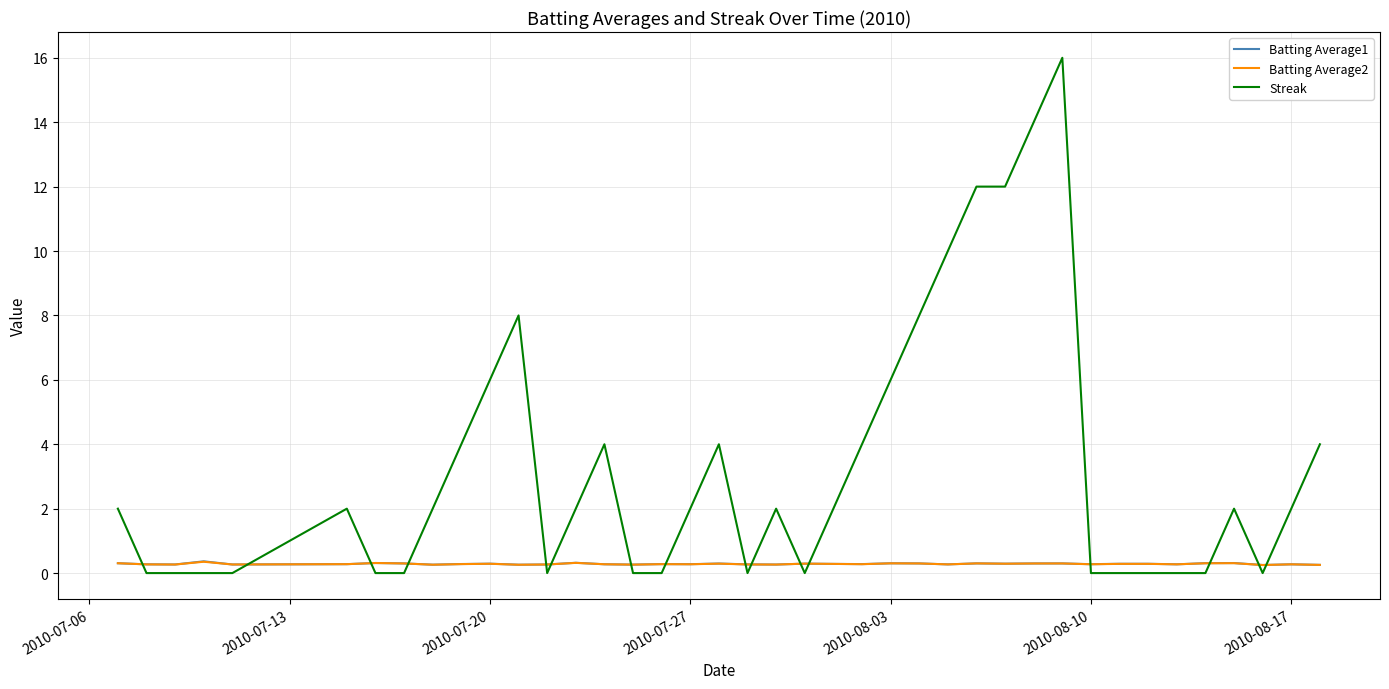

What is the maximum value for Batting Average2?

0.4